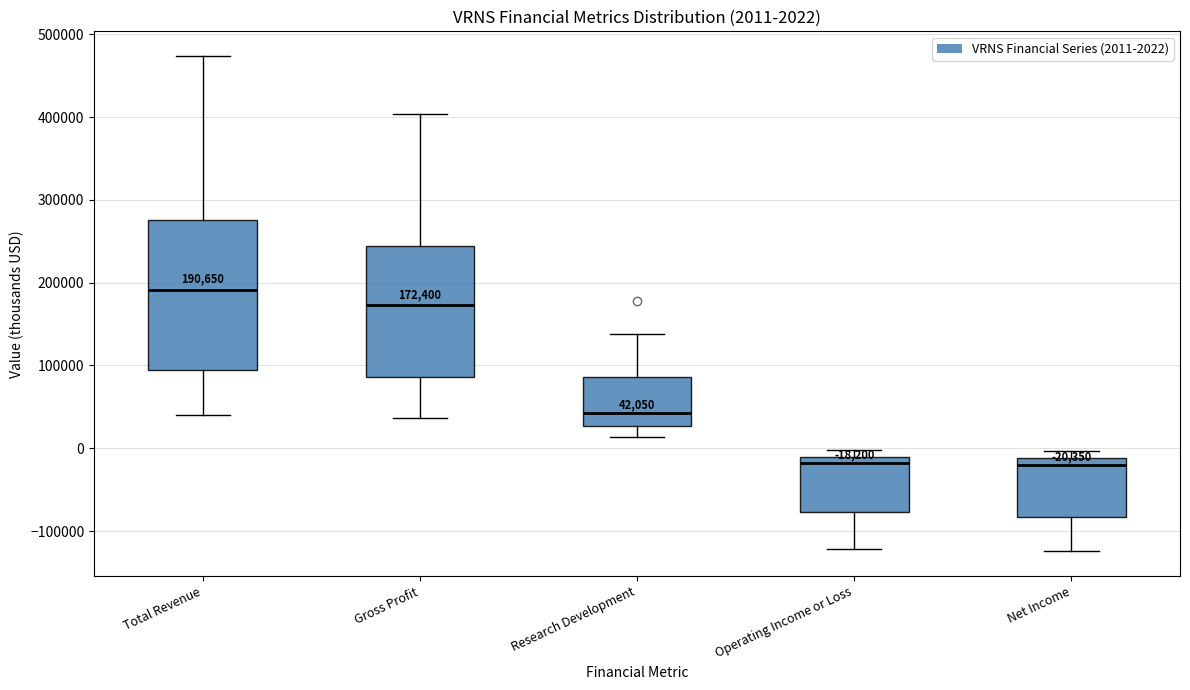

Which box is the tallest, from its lower edge to its upper edge?

Total Revenue